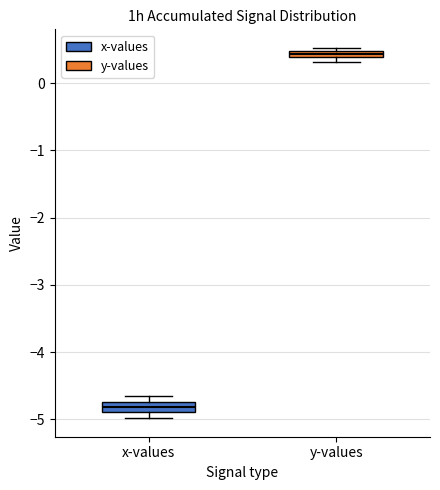

Which box's median line is the highest?

y-values